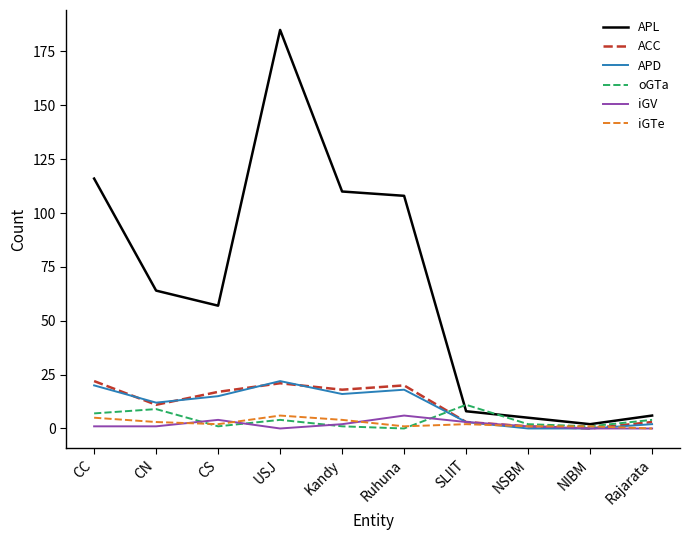

True or false: oGTa has a value of 0 at Ruhuna.

True